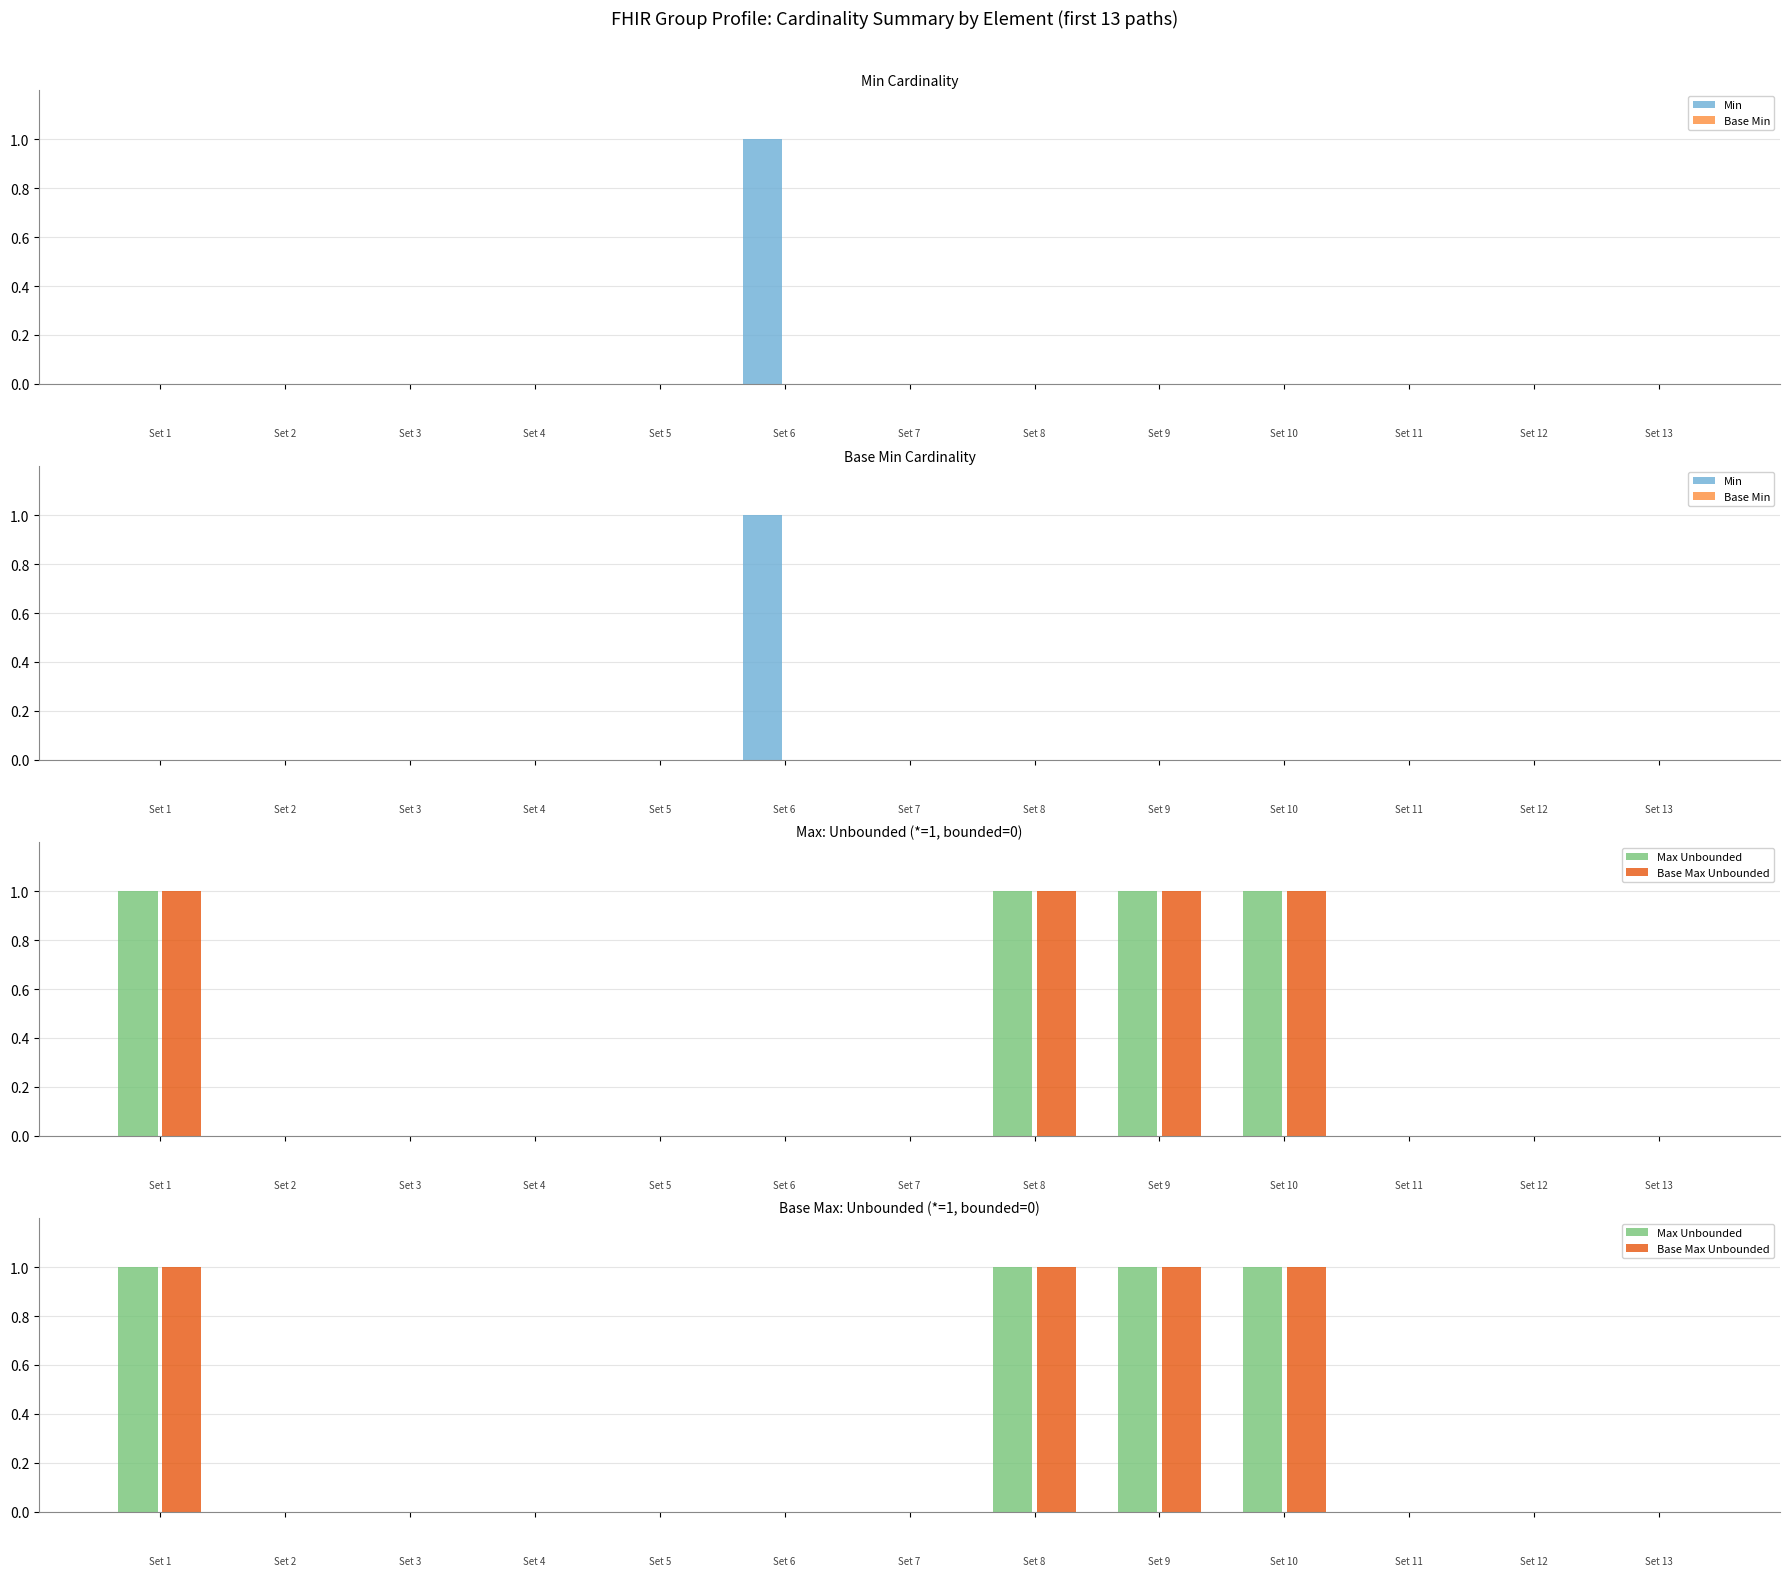

The value of Base Max Unbounded at 10 is 1. True or false?

False